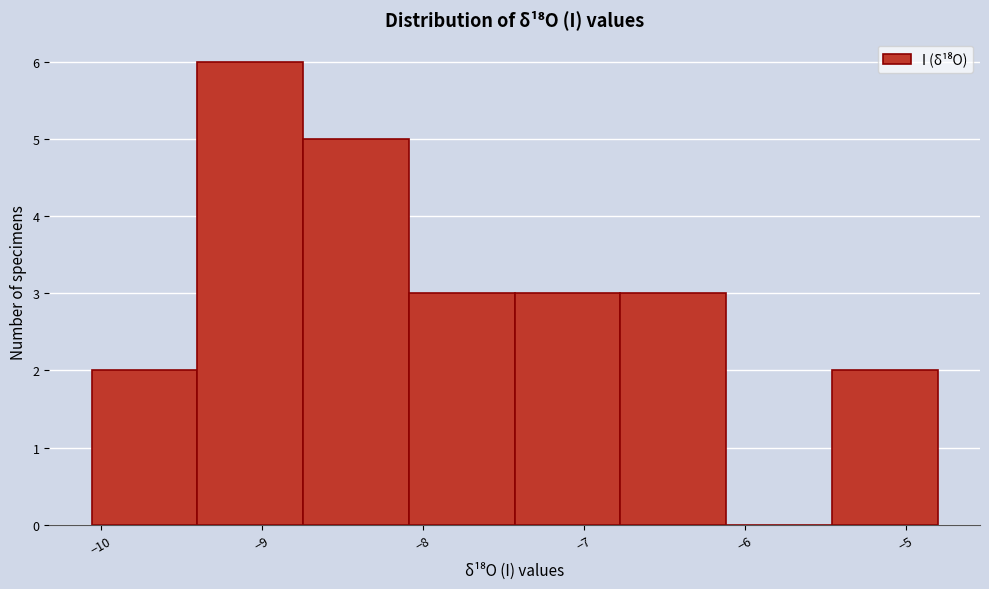

Reading left to right, list every bar in this chart as the range it spans on the x-axis followed by its height. Neither the bar edges nor the heights are printed on the chart, so give them approximately, as read against the axes.

-10.1 to -9.4: 2
-9.4 to -8.7: 6
-8.7 to -8.1: 5
-8.1 to -7.4: 3
-7.4 to -6.8: 3
-6.8 to -6.1: 3
-6.1 to -5.5: 0
-5.5 to -4.8: 2